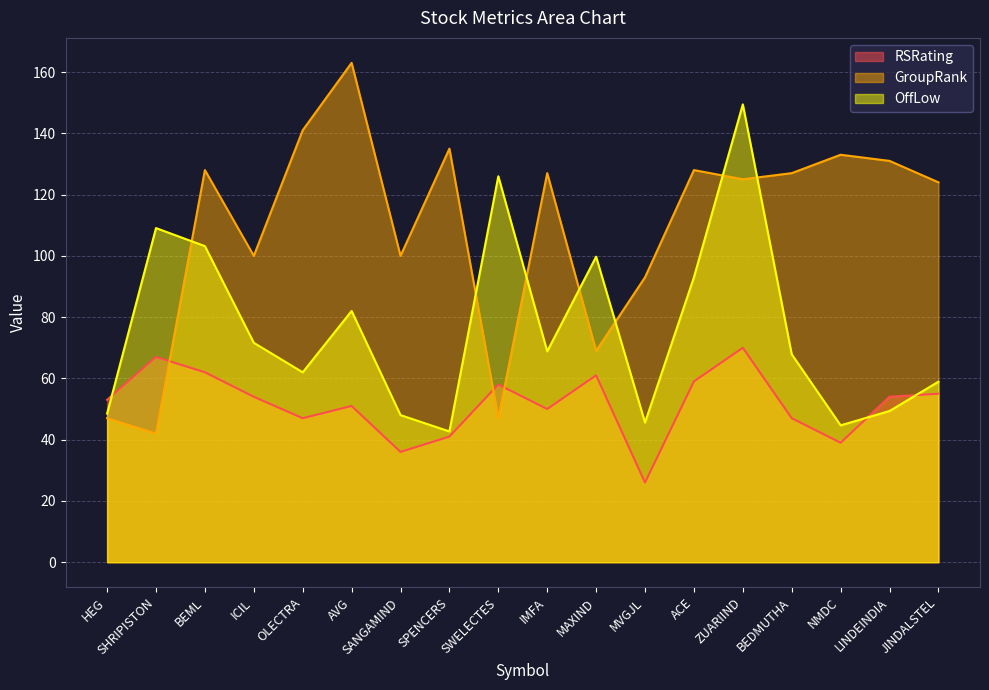

Is it true that OffLow equals 82.0 at AVG?

True